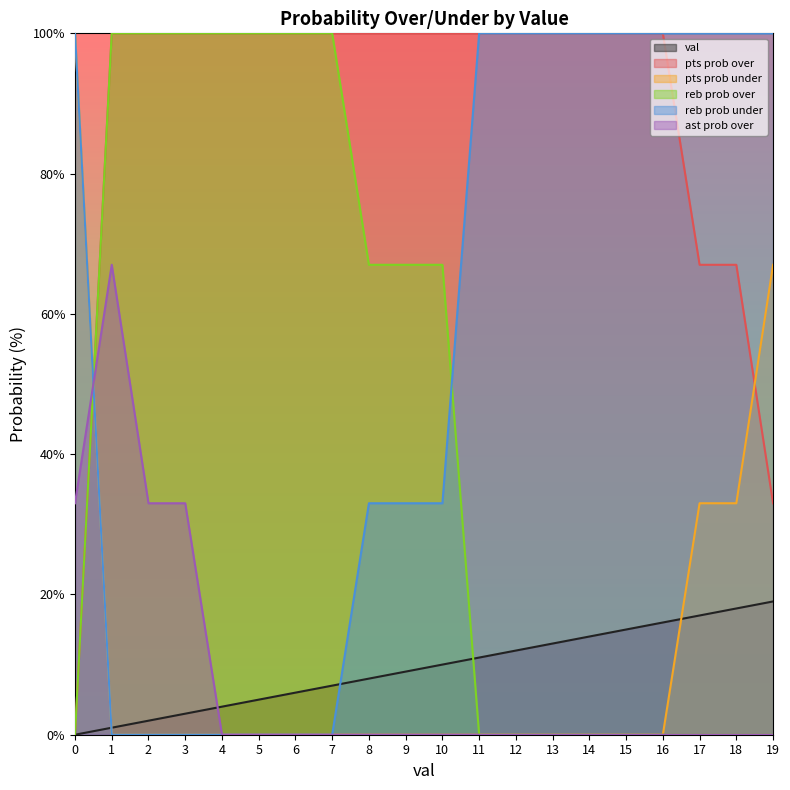

True or false: reb prob over and ast prob over cross at least once.

True